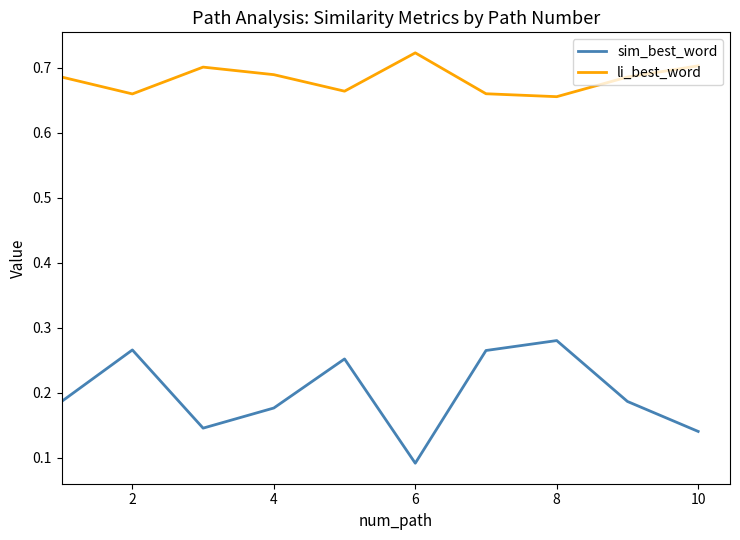

True or false: sim_best_word and li_best_word cross at least once.

False